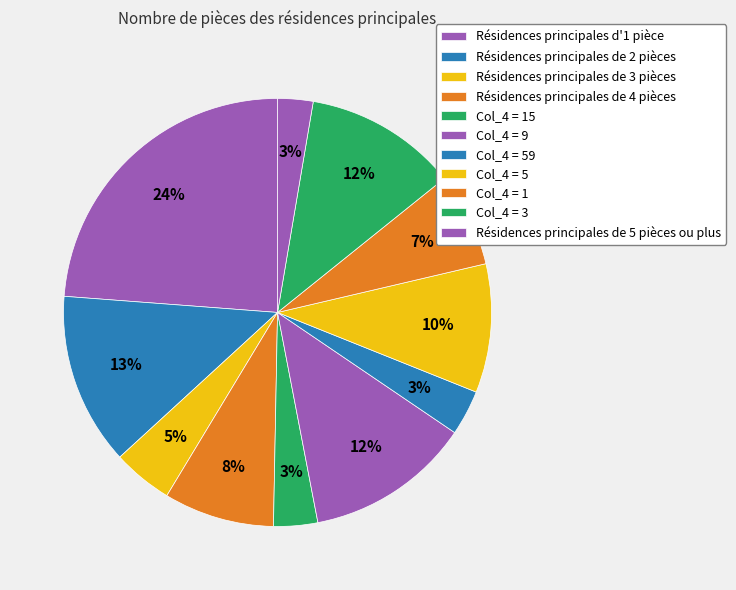

How many segments does this pie chart have?

11